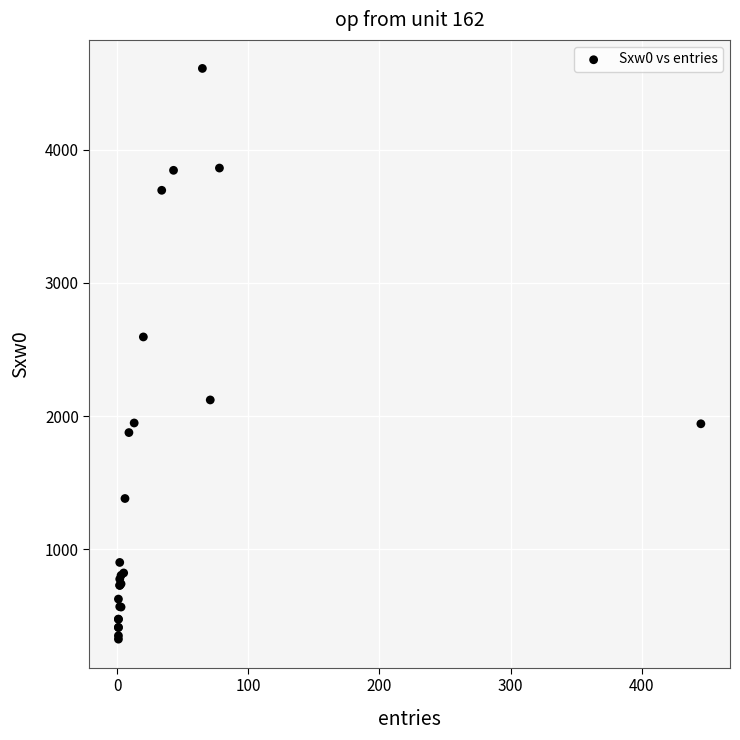

What Y value in the scatter plot is closest to 2468?

2595